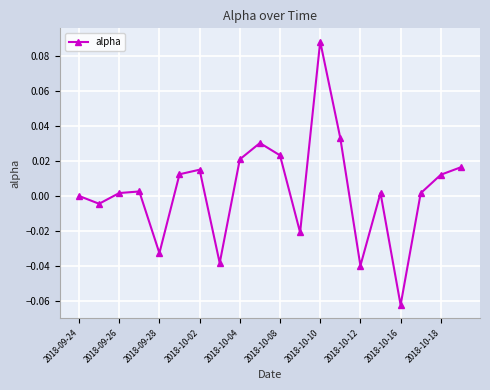

True or false: there are more than 2 points higher than both neighbors.

True